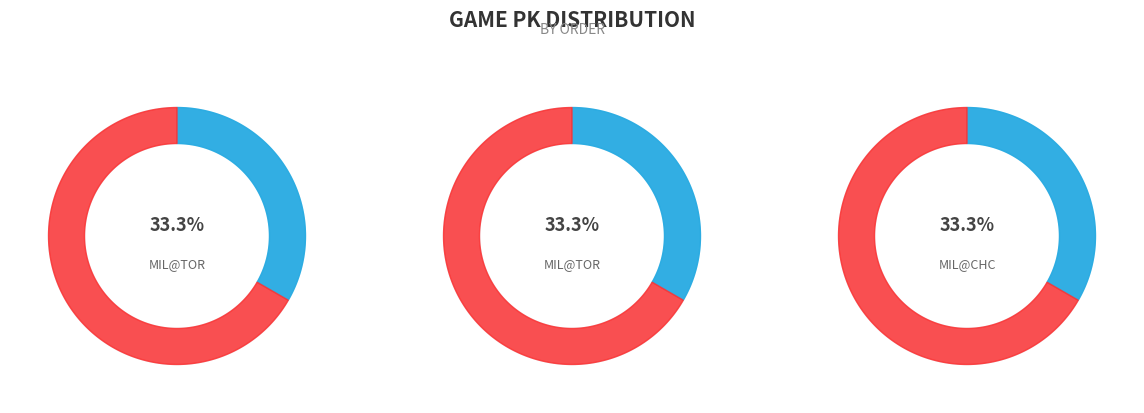

Does any single category account for the majority?

No